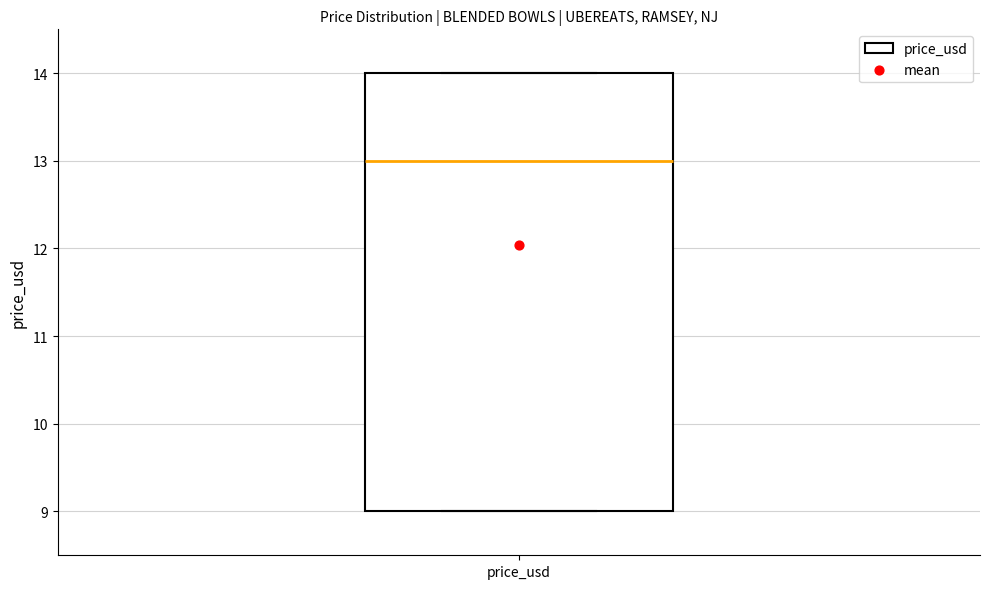

Transcribe this box plot: give where the median line is, the range the box spans, and where the two whiskers end, as read against the y-axis. The values are not printed on the chart, so give them approximately, as read against the axis.

median 13, box 9 to 14, whiskers 9 to 14